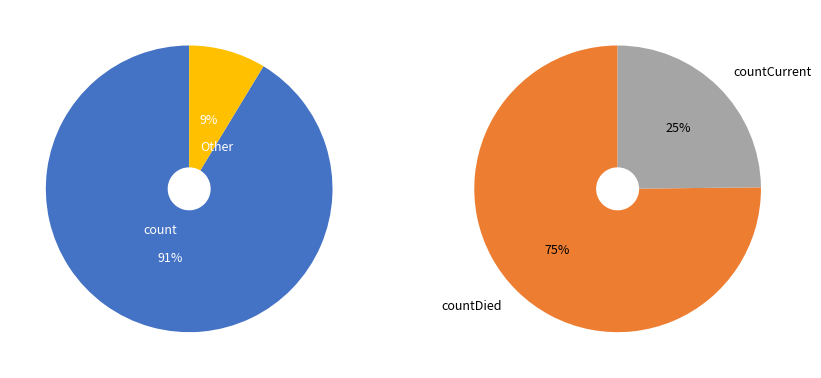

True or false: count accounts for 99% of the total.

False